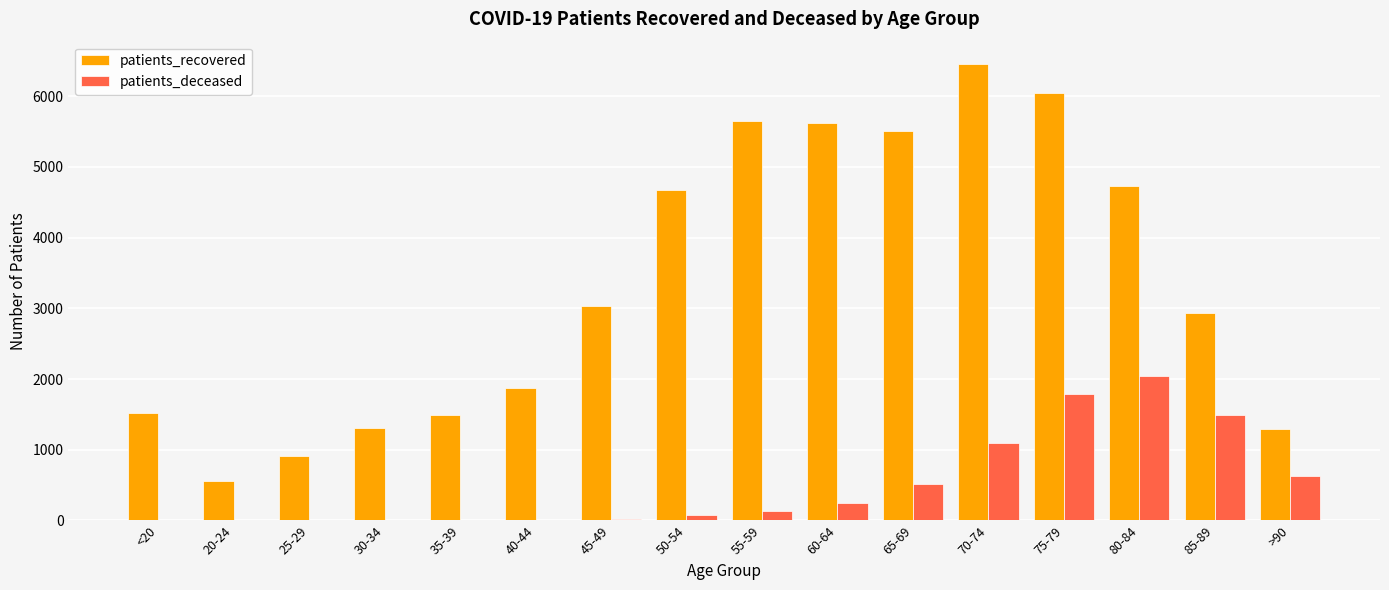

Between 85-89 and >90, which series saw the biggest shift?

patients_recovered